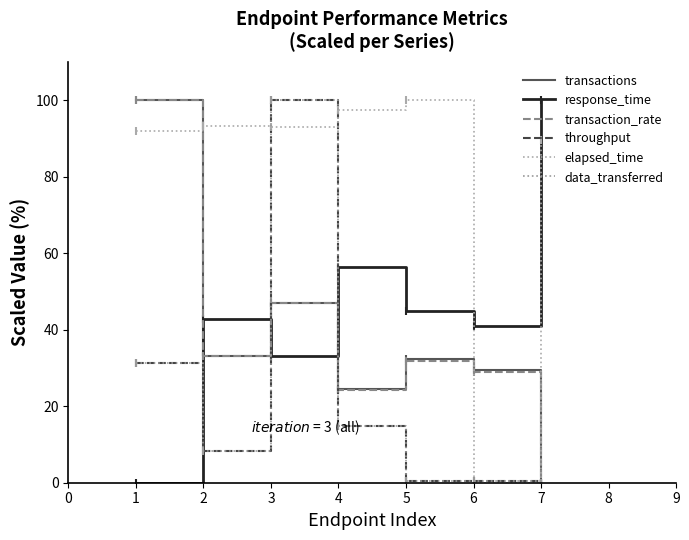

How many intersections are there between transactions and response_time?

3